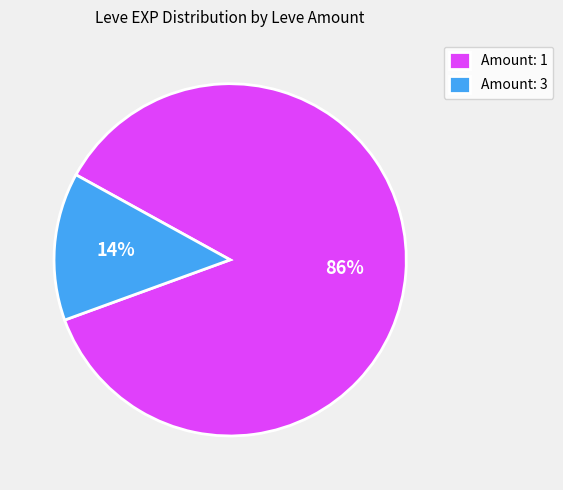

True or false: Amount: 1 accounts for 86% of the total.

True